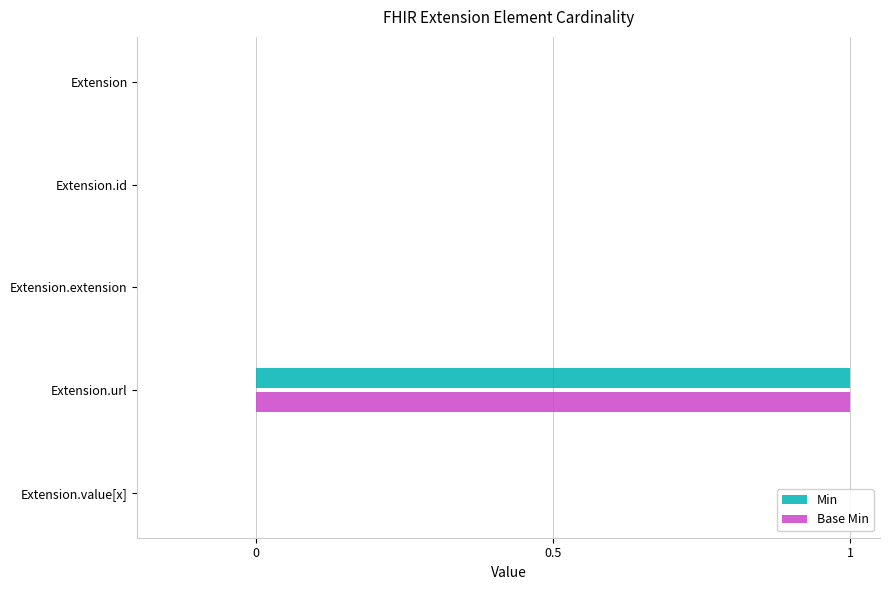

At which category is the sum across all series the highest?

Extension.url